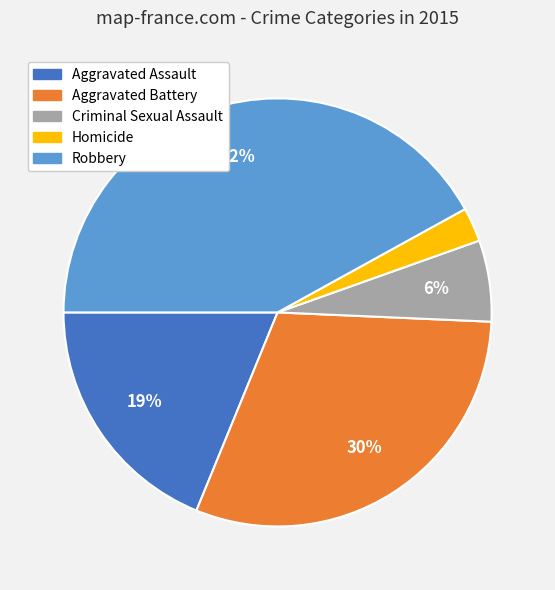

Is it true that Aggravated Assault is 13% of the pie?

False